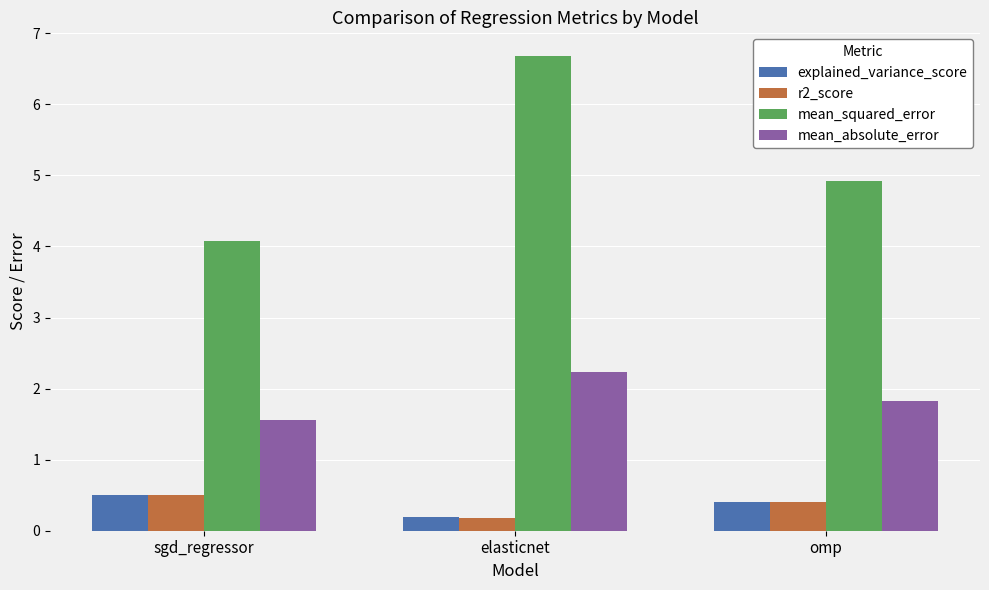

The value of mean_squared_error at omp is 1.4. True or false?

False